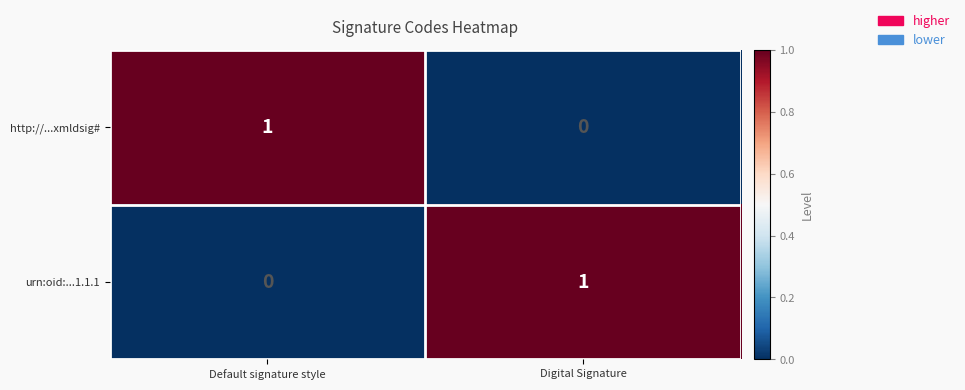

Where is urn:oid:...1.1.1 nearest to the value 0?

Default signature style